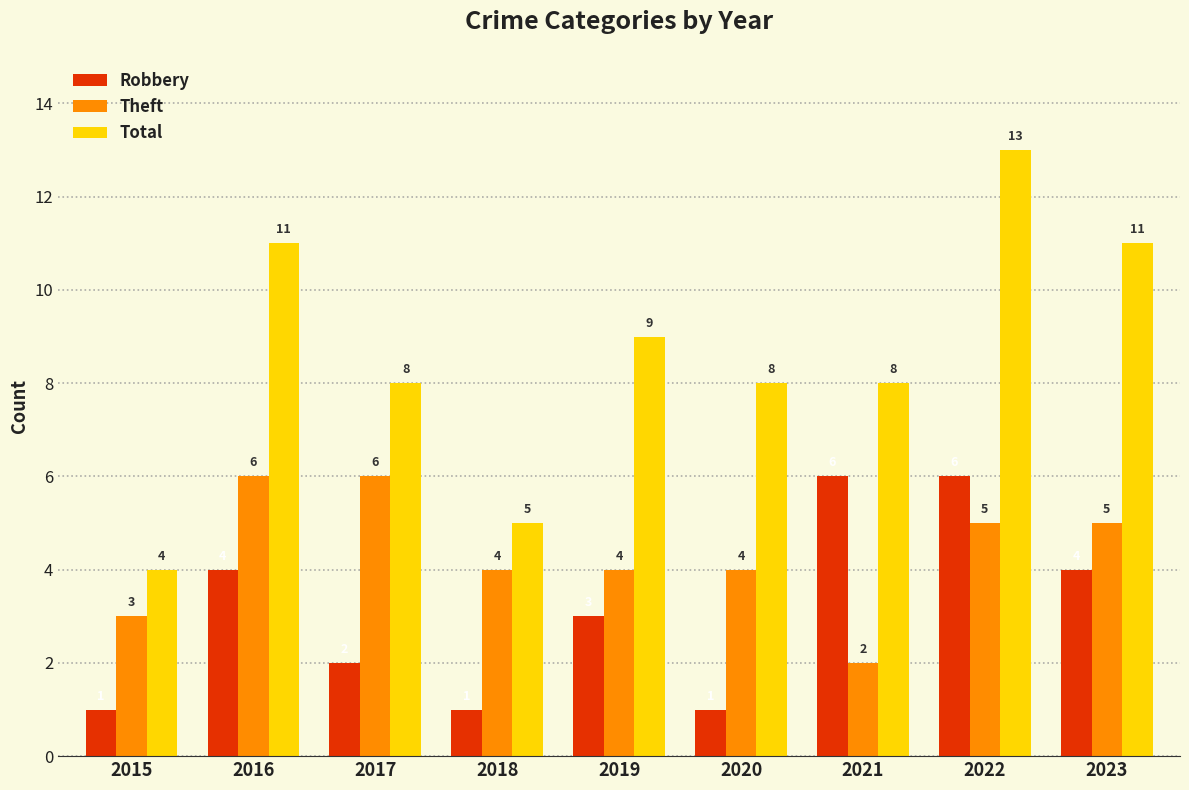

List the series in order of their overall mean, highest first.

Total, Theft, Robbery